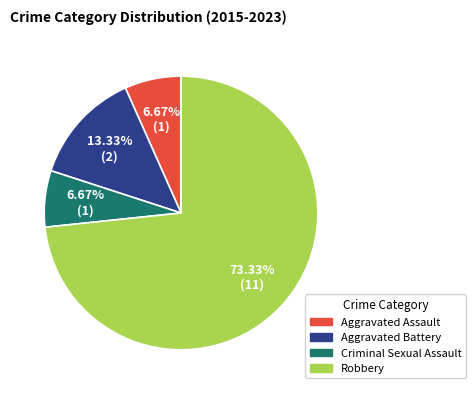

What percentage do Criminal Sexual Assault and Robbery together represent?

80.0%